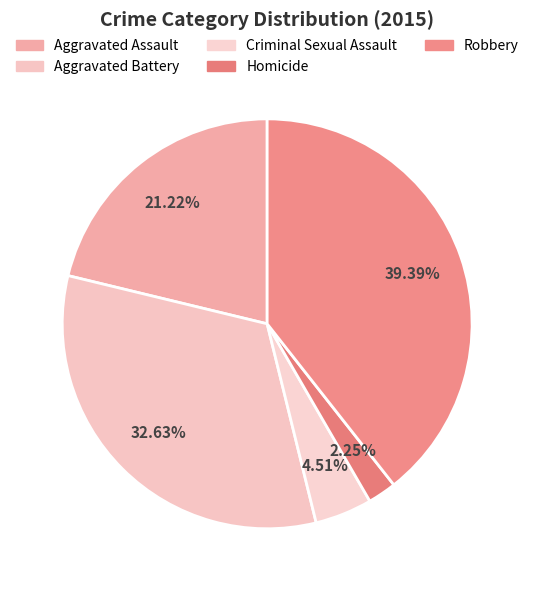

Is it true that Homicide is 7% of the pie?

False